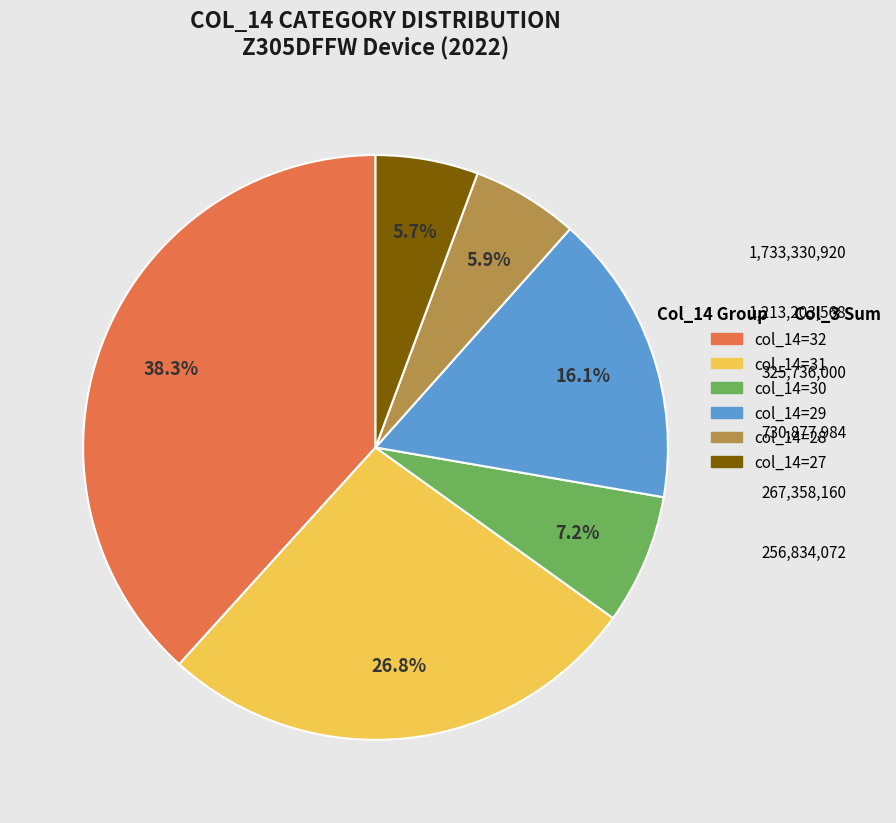

Is col_14=32 the majority of the pie?

No